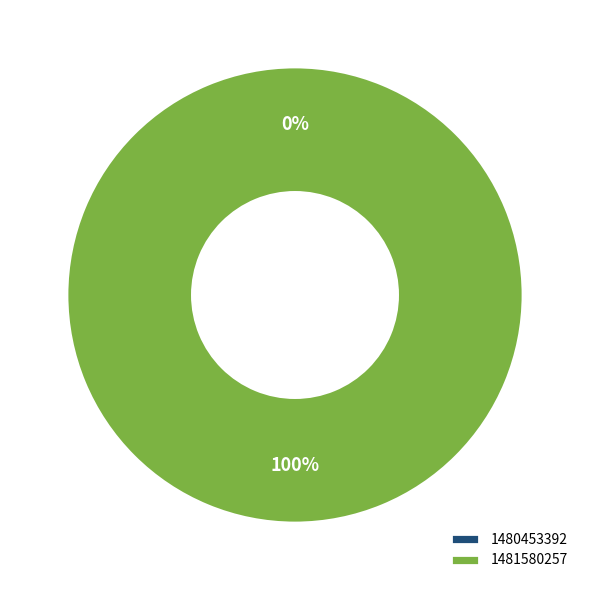

What is the change in value from 1480453392 to 1481580257?

+1